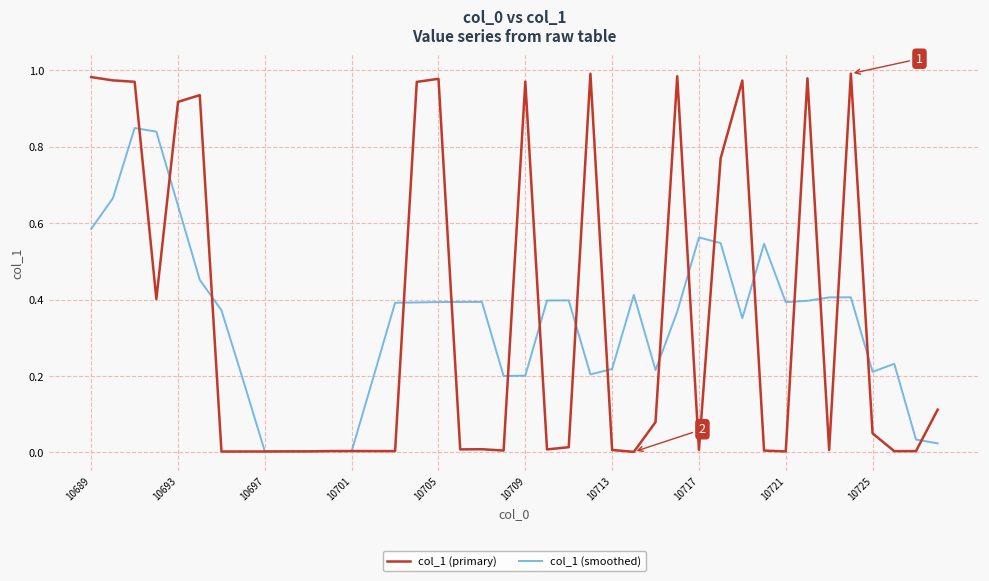

Which series has the largest range (max minus min)?

col_1 (primary)